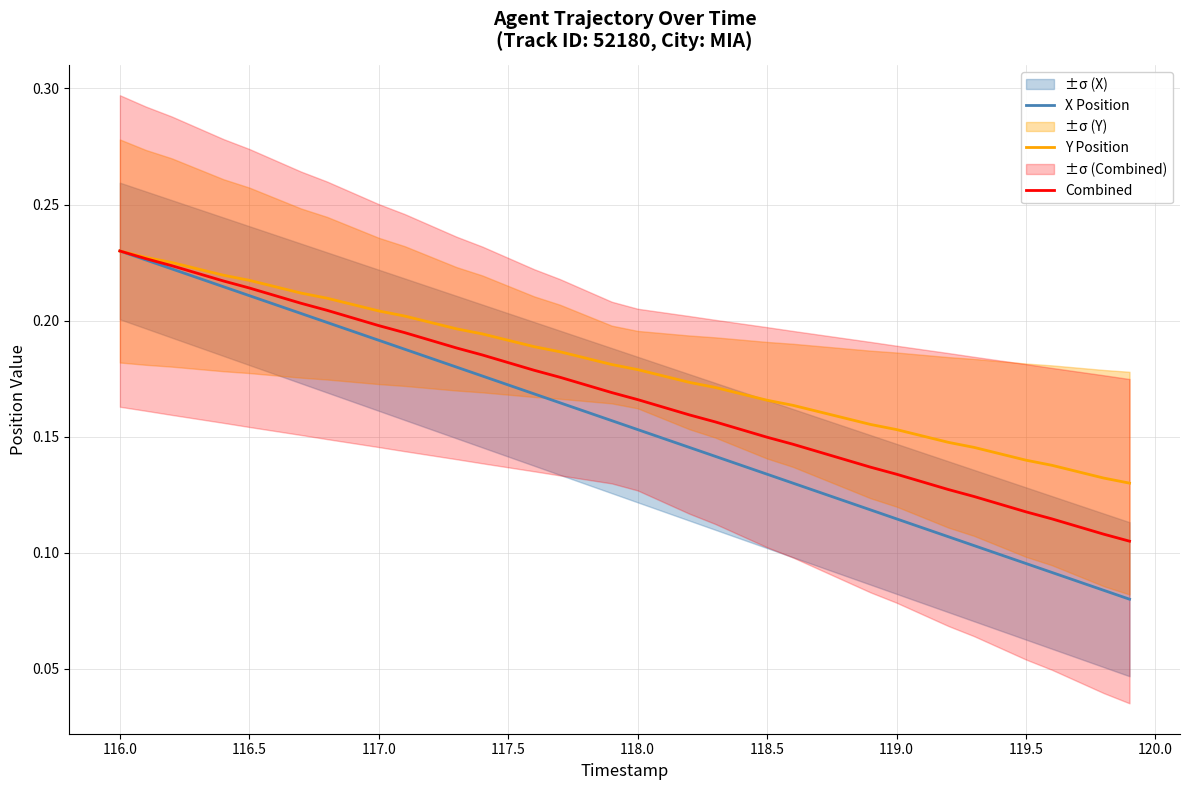

True or false: Y Position and Combined intersect in this chart.

False